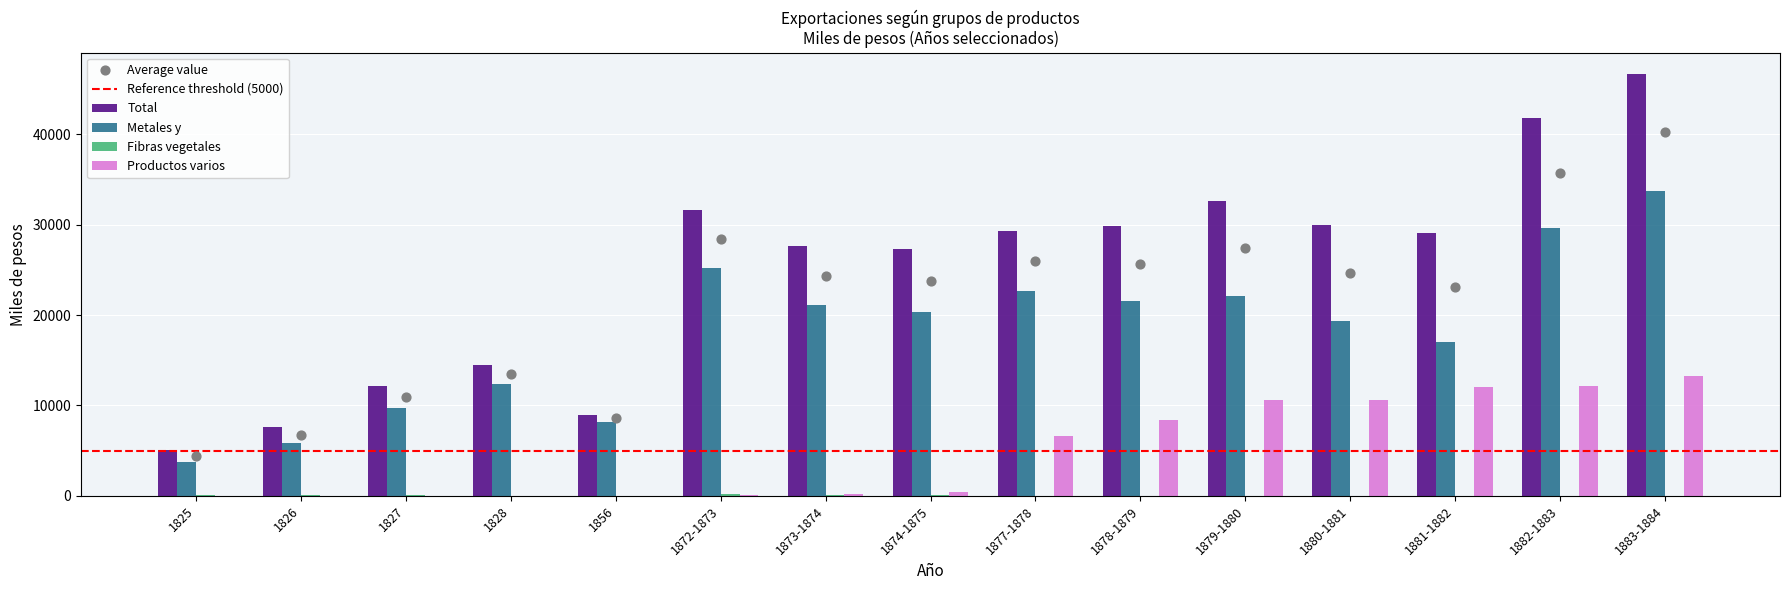

What is the total value across all series at 1827?

21915.0